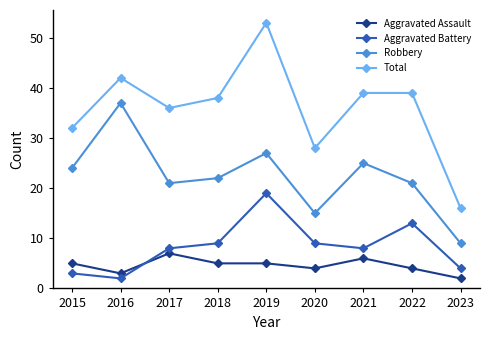

Where is the first local minimum for Total?

2017